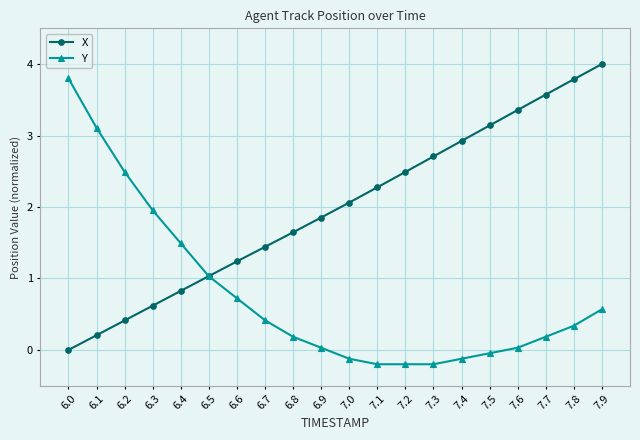

Rank the series by their maximum value, from lowest to highest.

Y, X